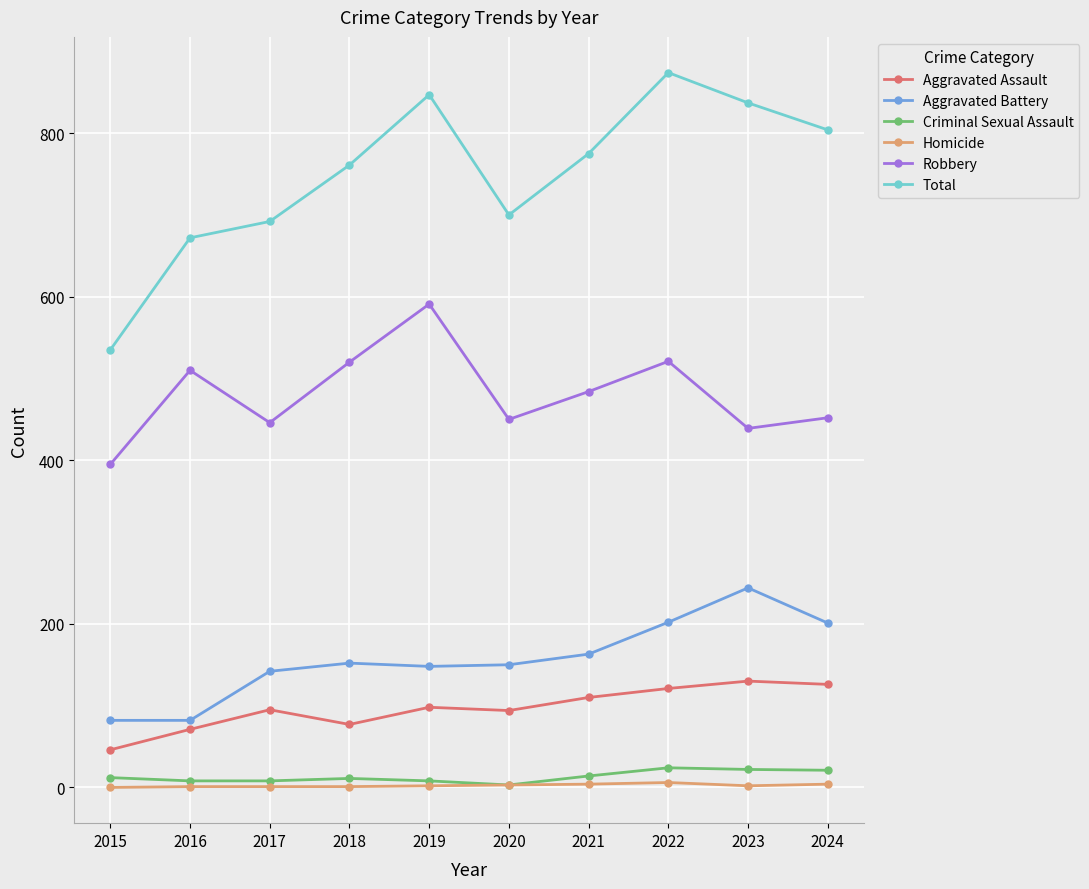

True or false: Total has a value of 761 at 2018.

True